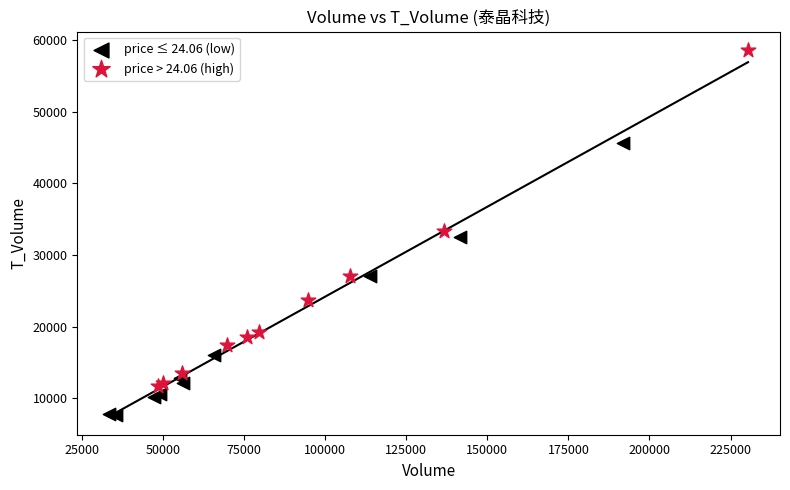

Which series has the widest spread of Y values?

price > 24.06 (high)